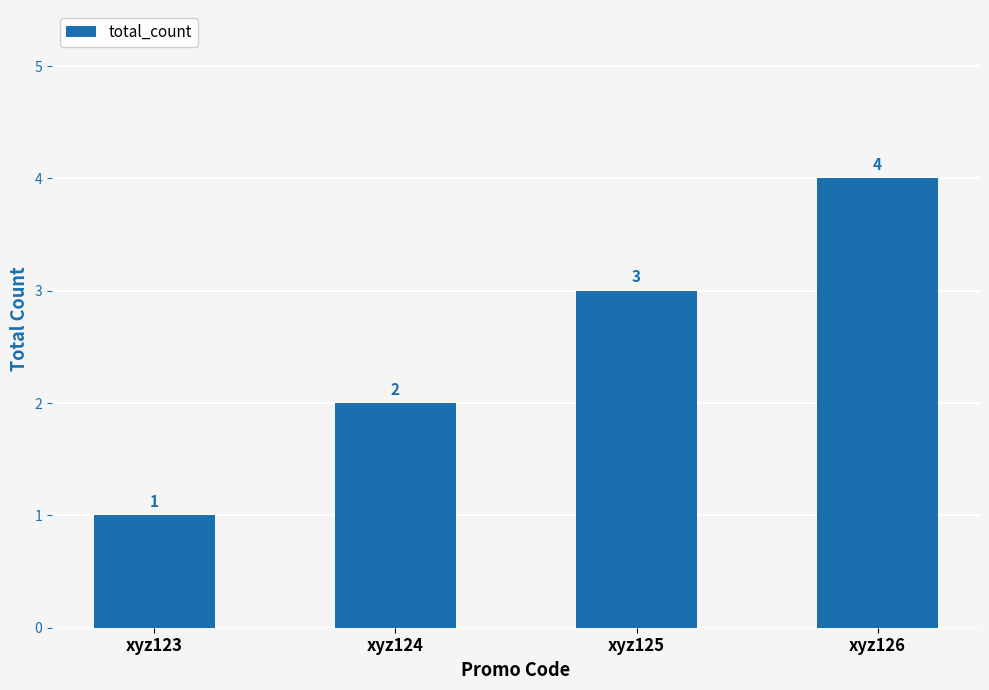

At which category does the chart reach its minimum across all series?

xyz123